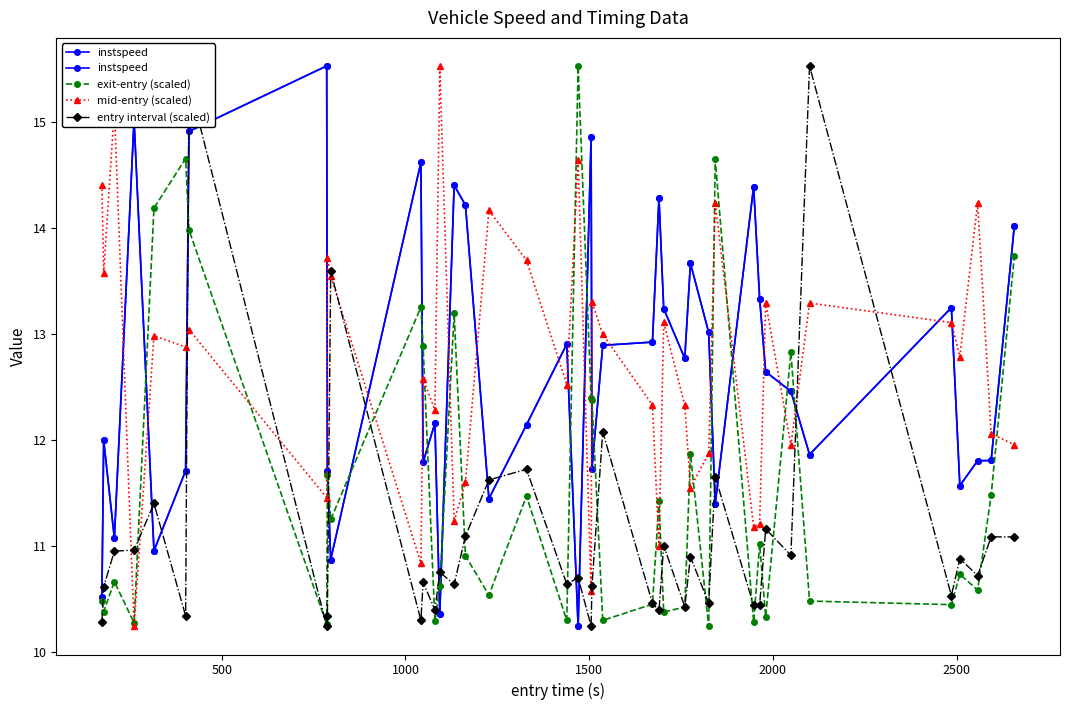

What is the sum of all entry interval (scaled) values?

443.6